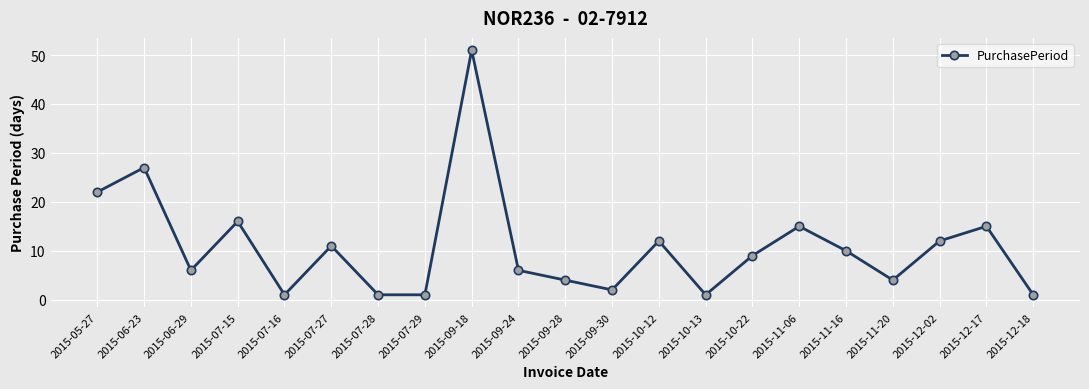

What is the sum of all values?

227